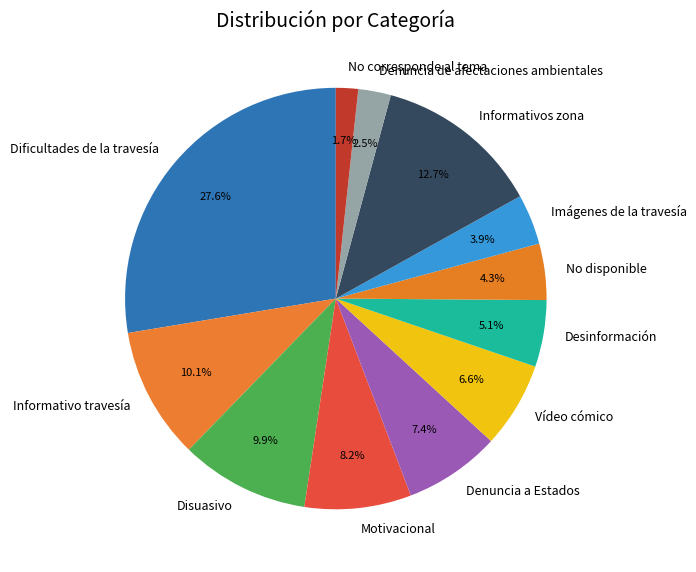

Combined, do Motivacional and Denuncia de afectaciones ambientales account for over 50%?

No